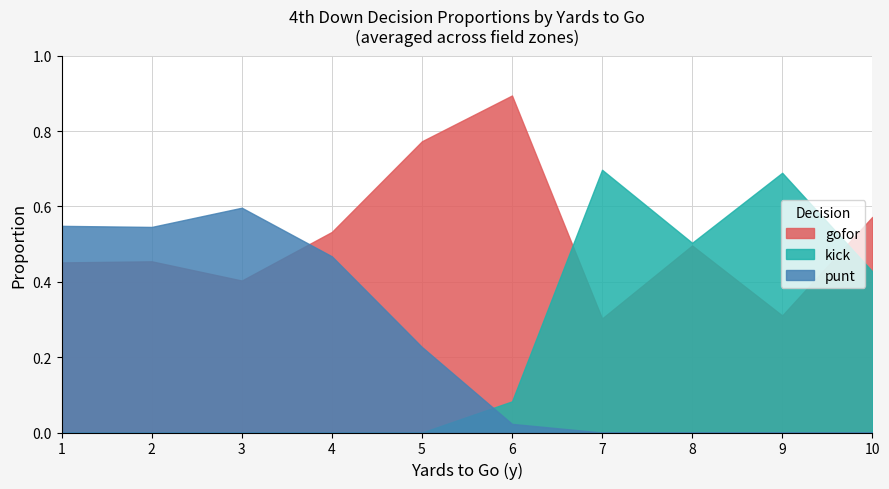

What is the total value across all series at 4?

1.0